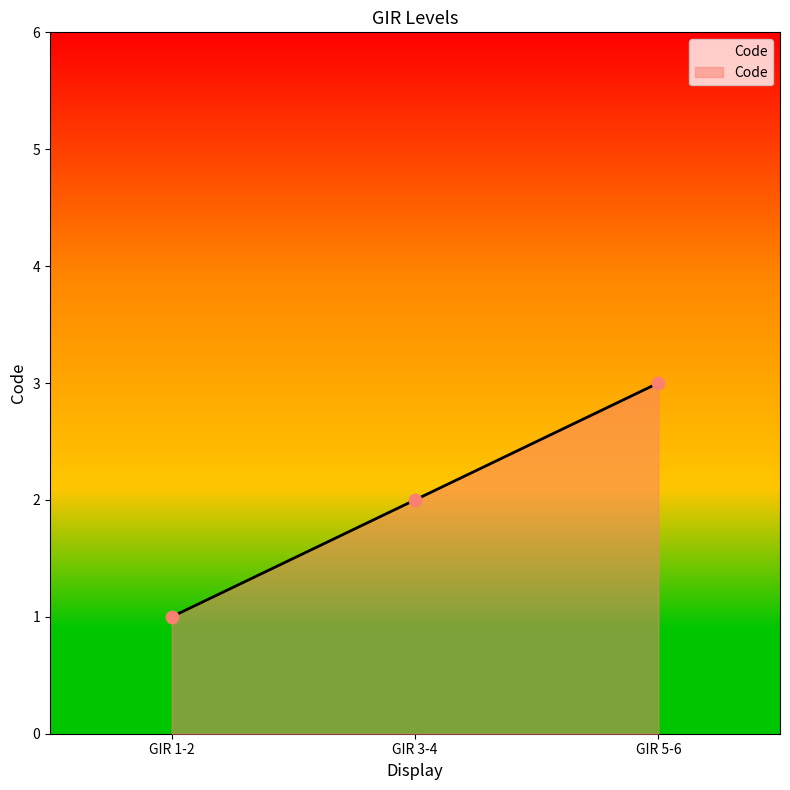

Approximately how many times larger is the value at GIR 5-6 compared to GIR 3-4?

1.5